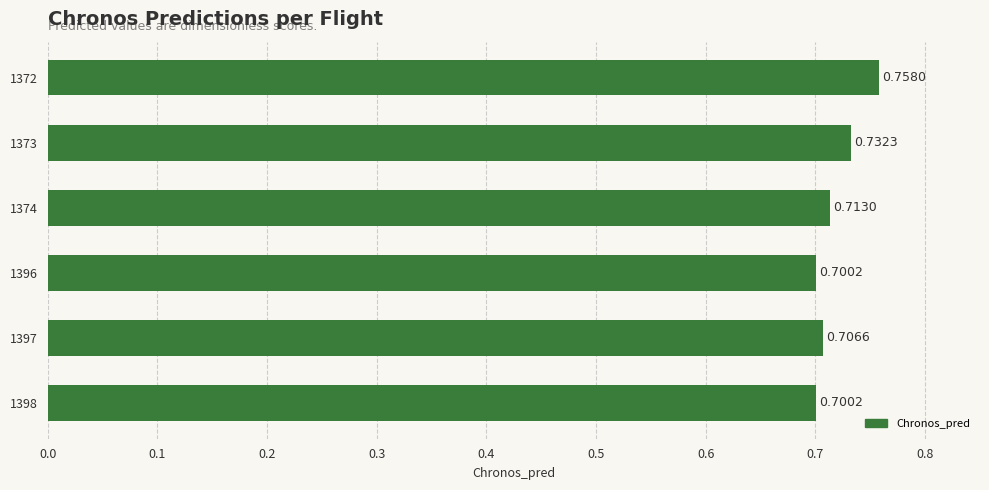

Between 1372 and 1373, which is larger?

1372